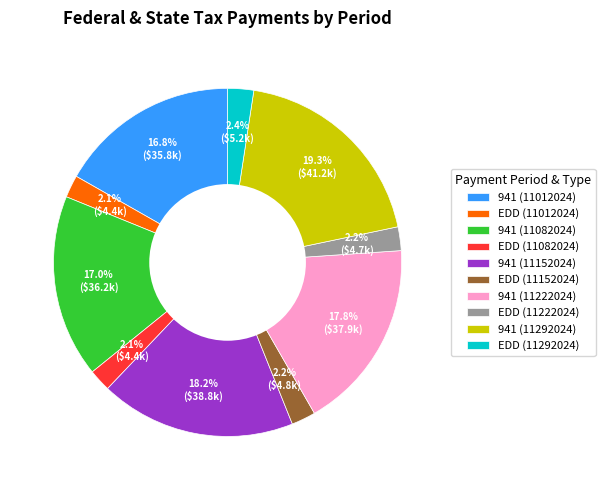

What is the largest slice in the pie chart?

941 (11292024)